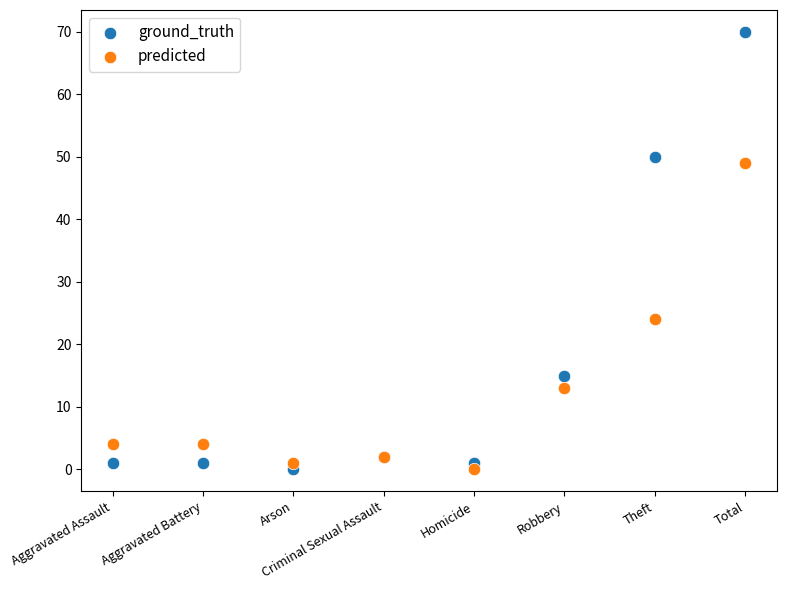

Across all series, what Y value is closest to 35?

24